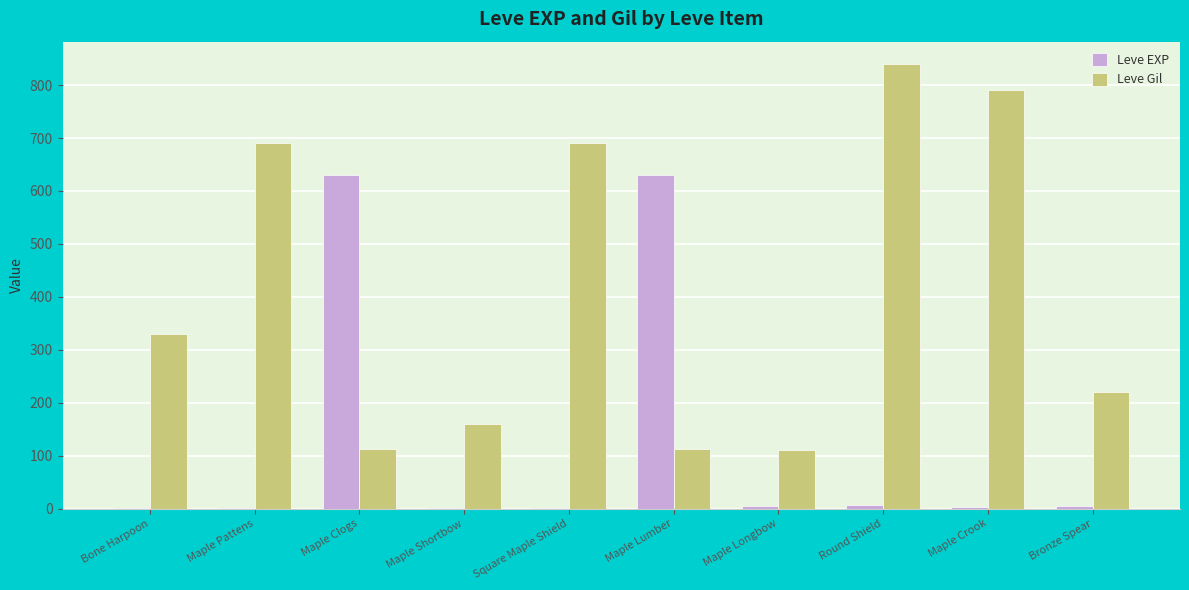

At which category does the chart reach its peak across all series?

Round Shield